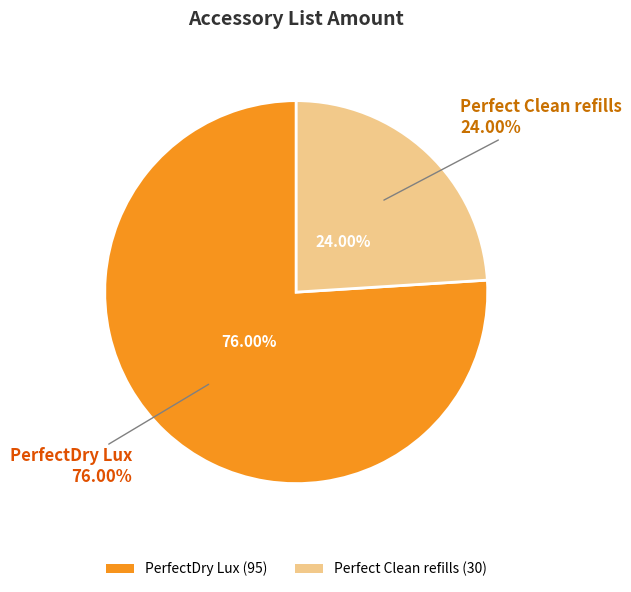

Approximately how many times larger is the value at REG-ACC-PERFCLEANREFILL compared to REG-ACC-PERFDRYLUX?

0.3